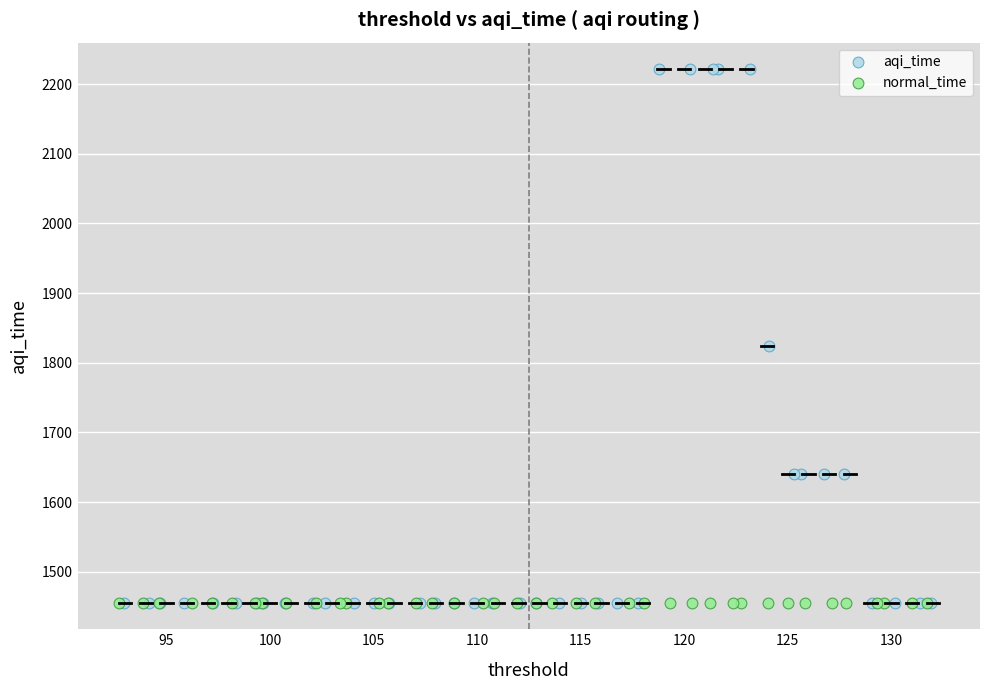

Which series reaches the maximum Y coordinate?

aqi_time